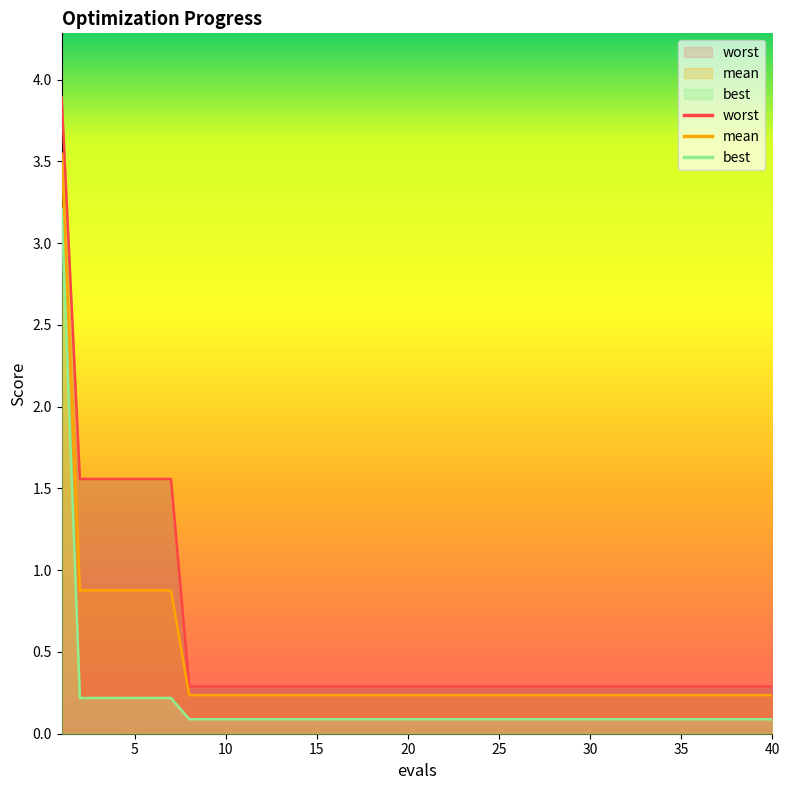

How many lines are shown in the chart?

3